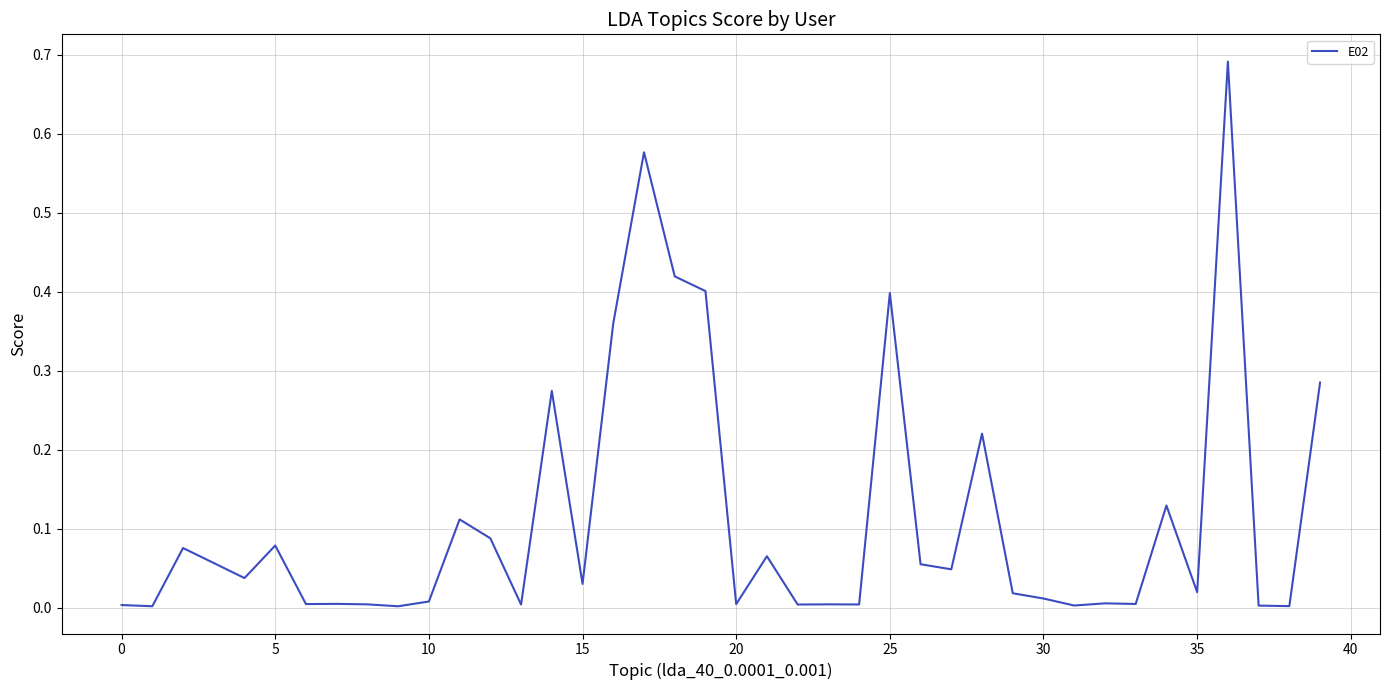

Does the chart have visible grid lines?

Yes